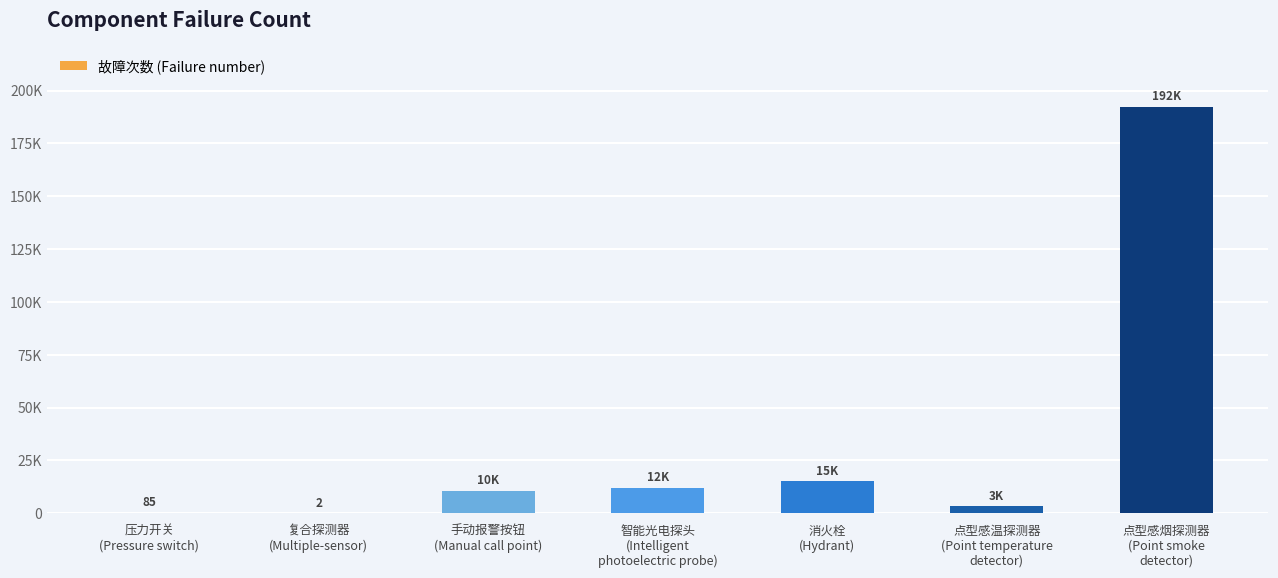

Are the bars horizontal?

No